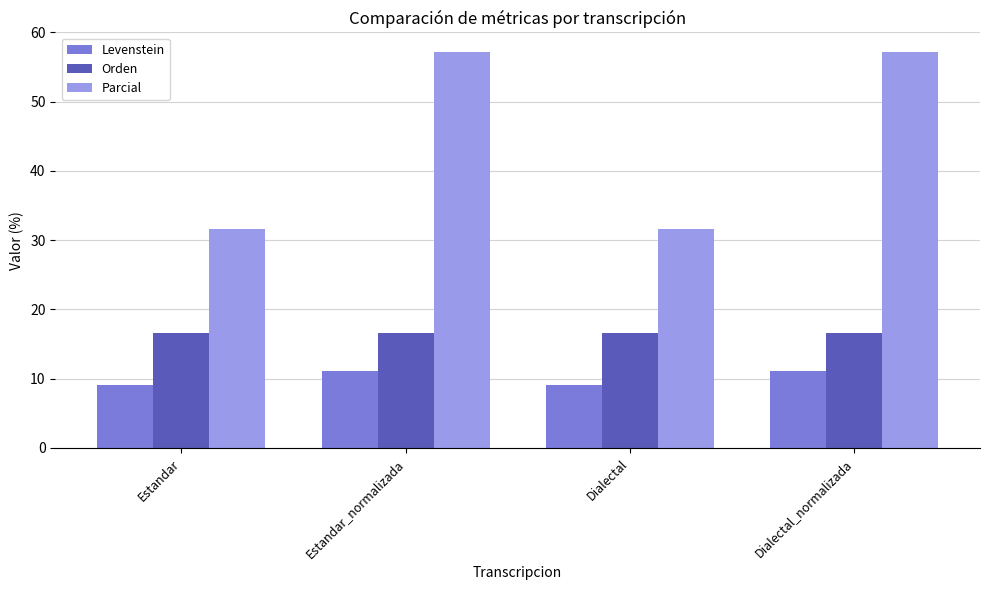

Where does the Parcial series first go above 57?

Estandar_normalizada